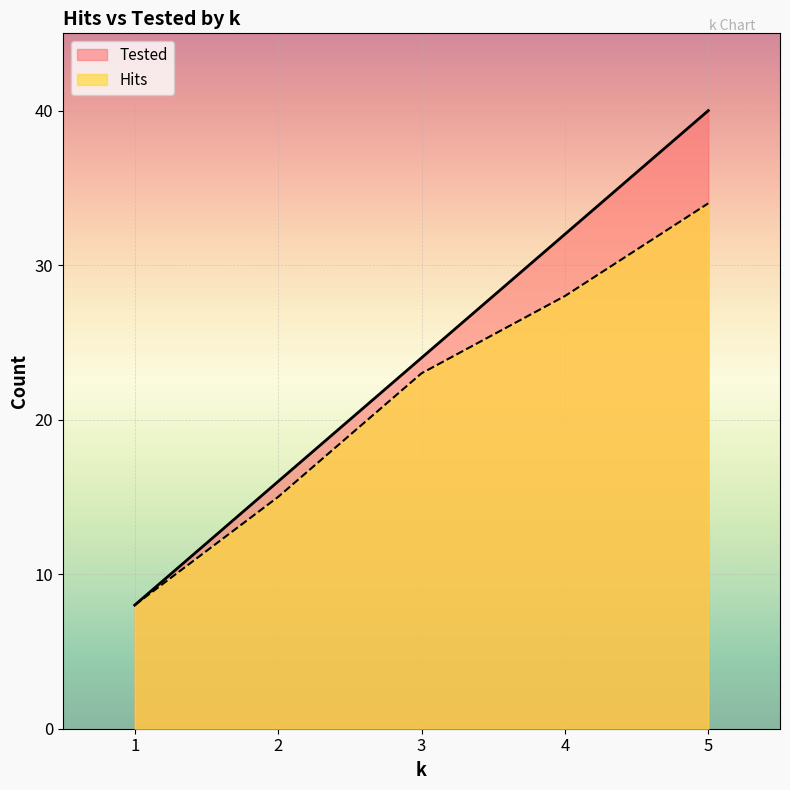

Is the value of Tested at 3 greater than the value of Hits at 3?

Yes